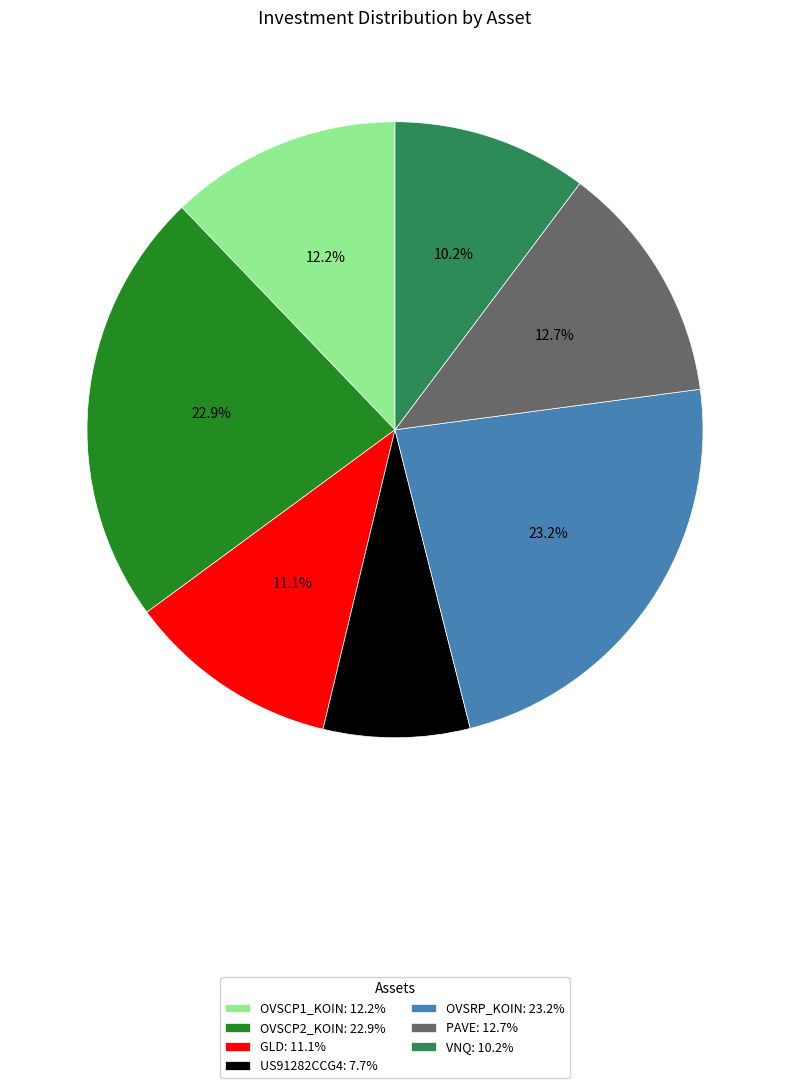

Is it true that OVSCP1_KOIN is 5% of the pie?

False